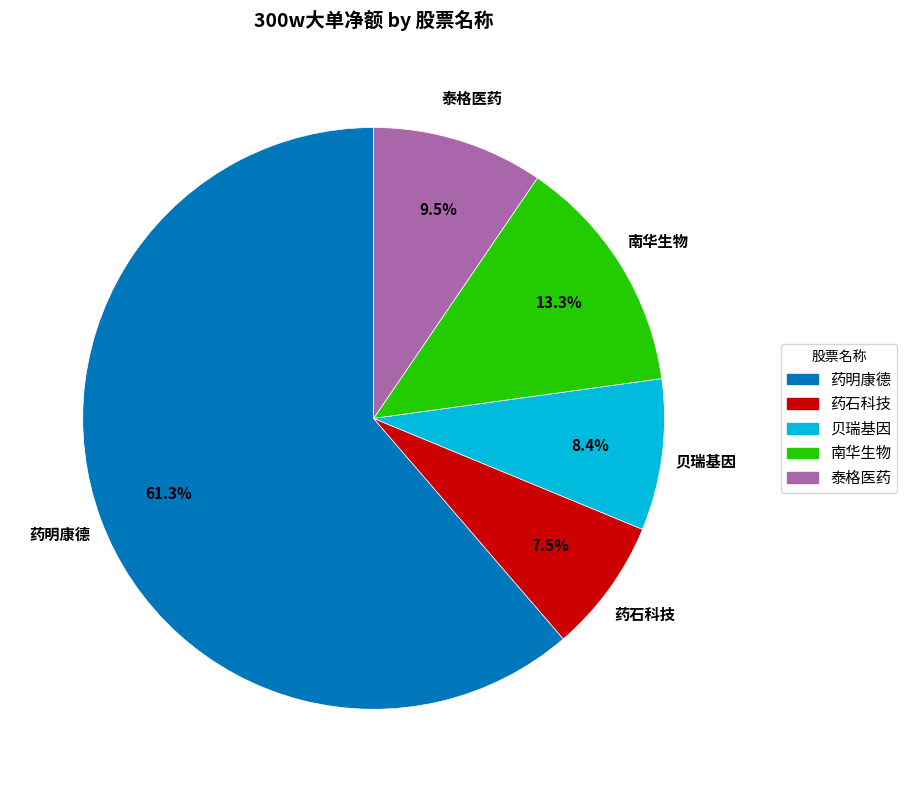

Is there any slice that represents more than half of the pie?

Yes